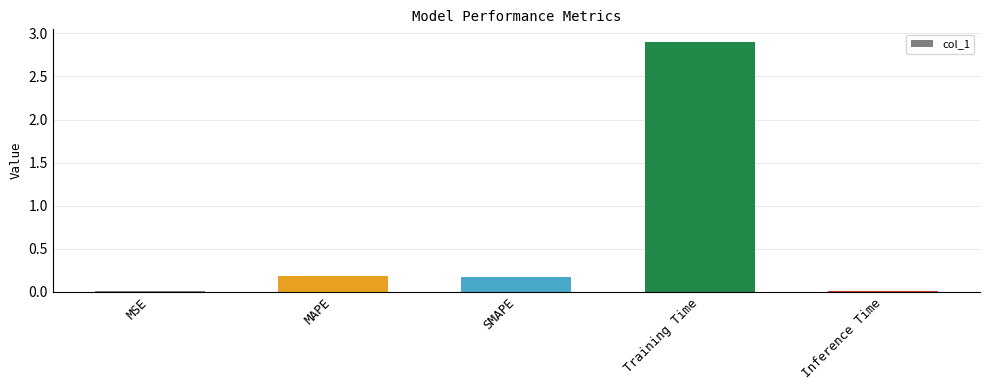

What is the label of the 2nd bar from the right?

Training Time